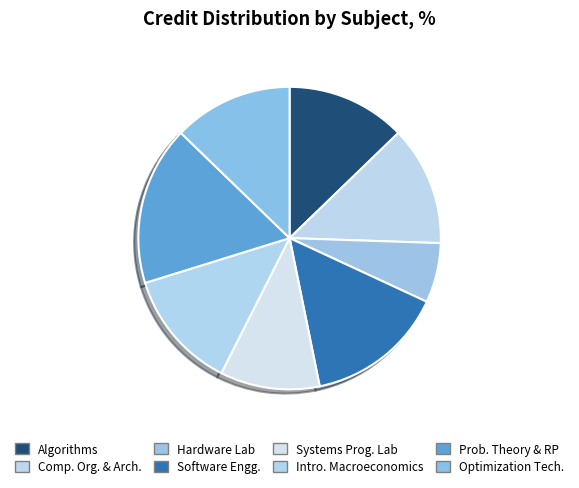

Count the number of slices in the pie.

8